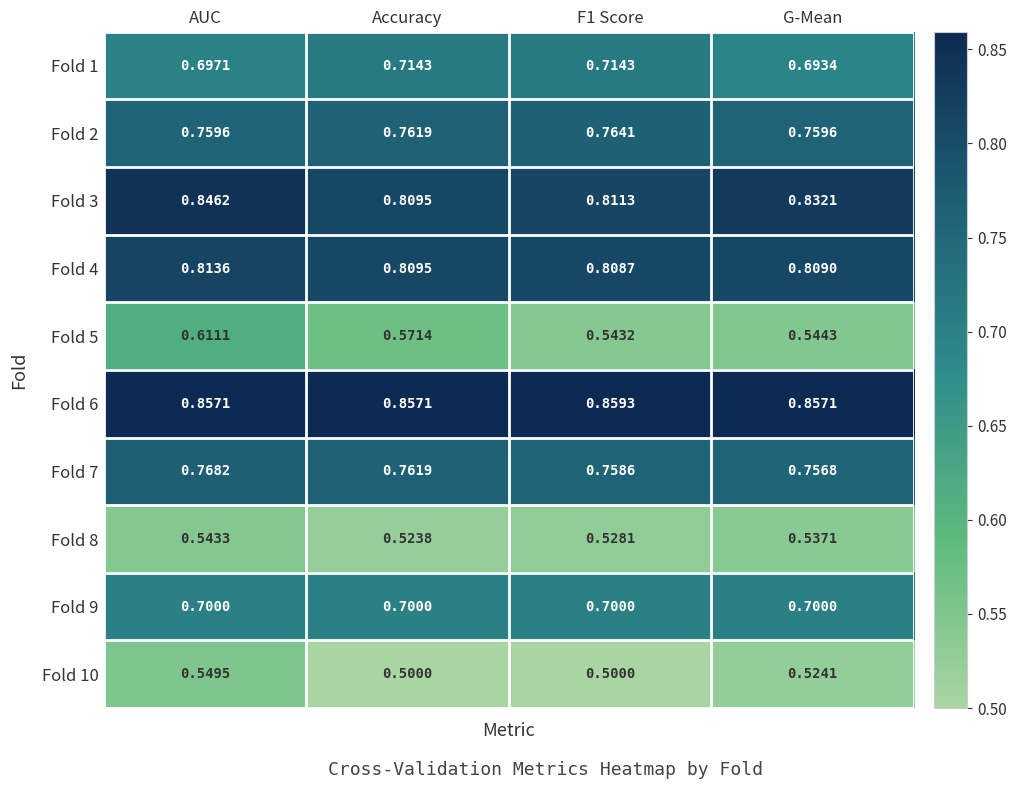

At which category is the sum across all series the highest?

AUC